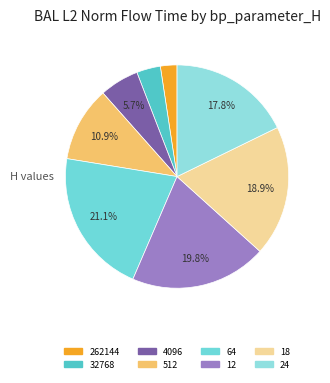

What percentage do 512 and 12 together represent?

30.7%